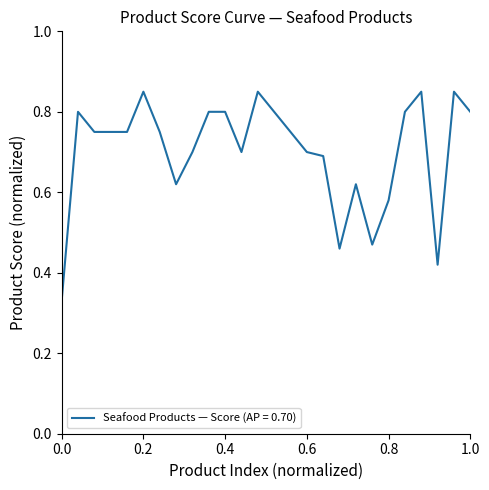

Which category has the lowest value across all series?

0.0